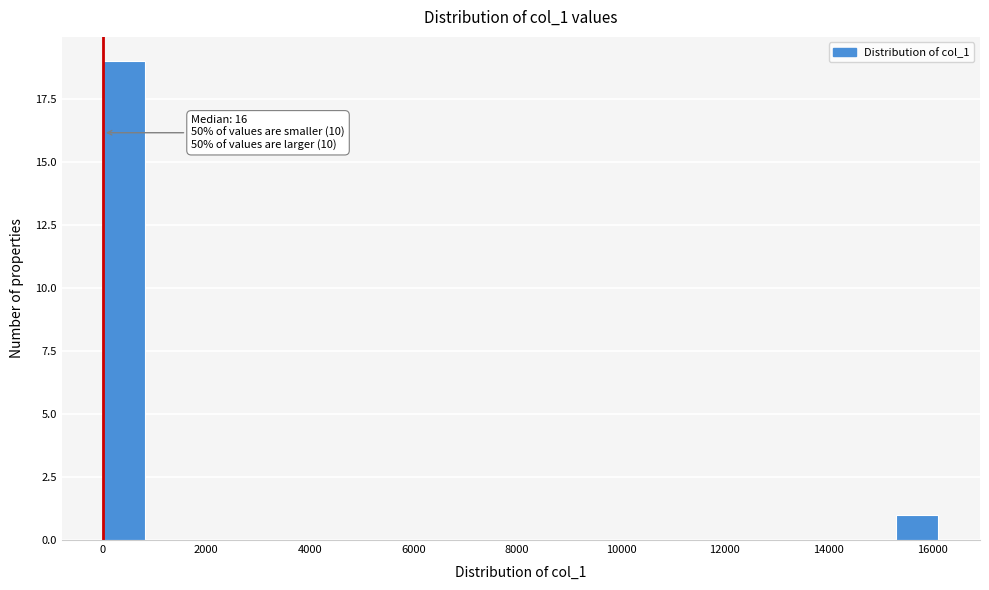

Which range on the x-axis has the tallest bar?

0 to 800